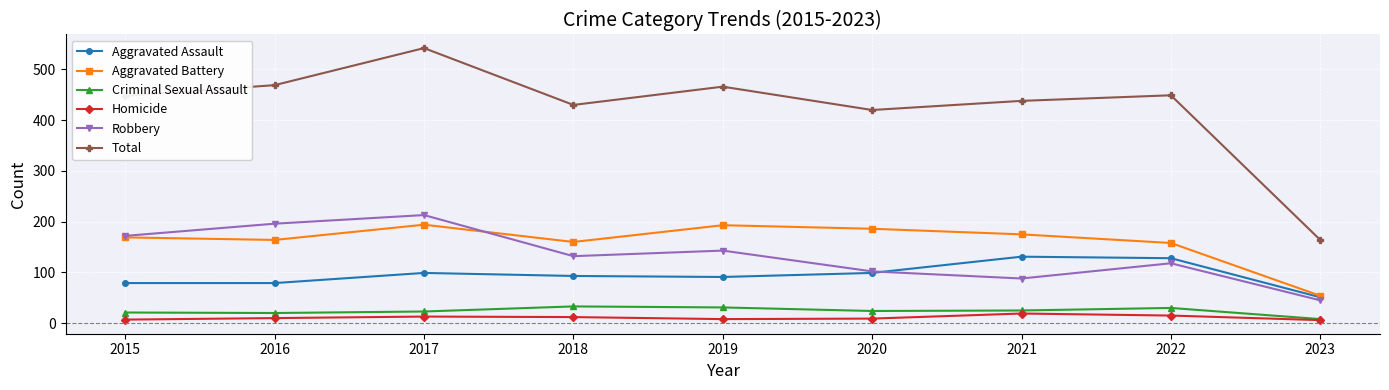

What is the minimum value shown in the chart?

6